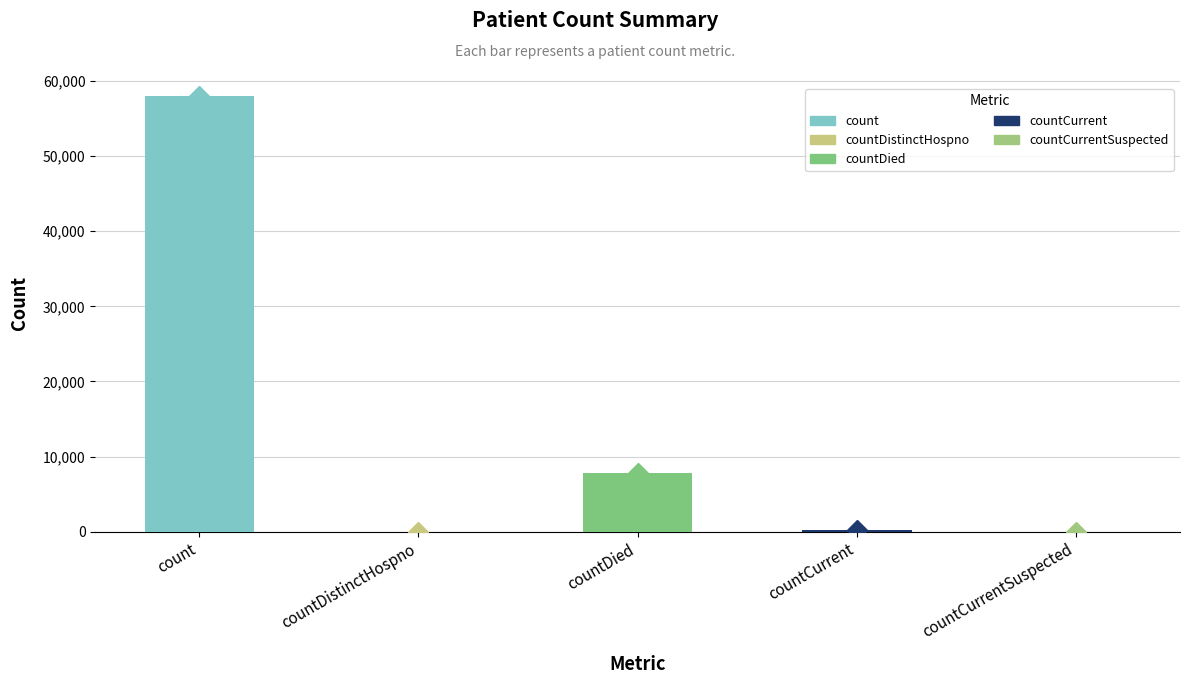

What position from the left is count?

1